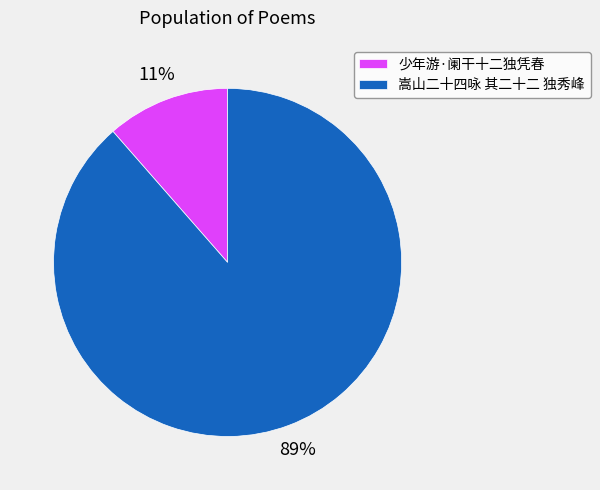

The 嵩山二十四咏 其二十二 独秀峰 slice represents 89% of the pie. True or false?

True